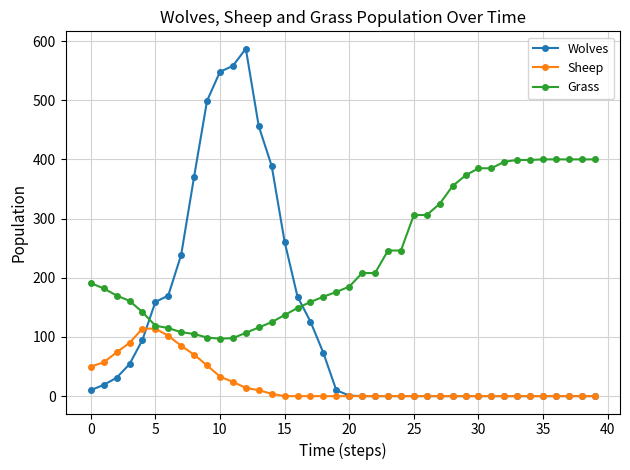

At how many categories does at least one series exceed 510?

3